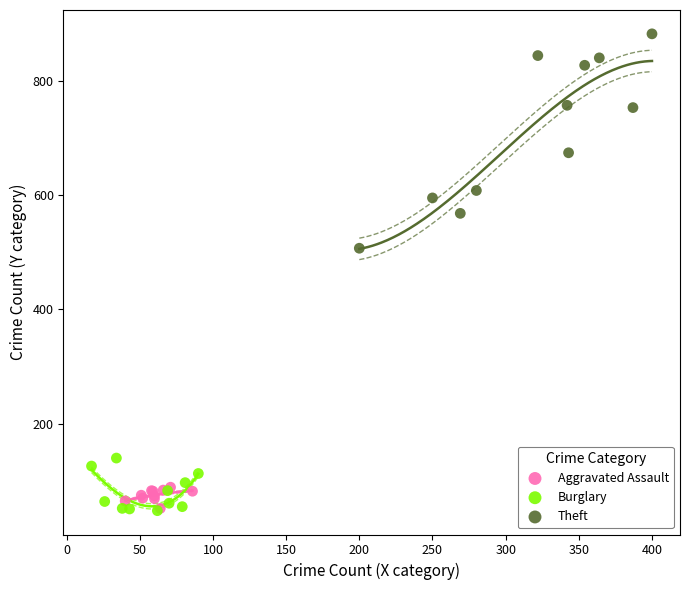

What are all the series names shown in the legend?

Aggravated Assault, Burglary, Theft